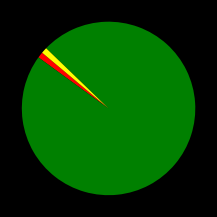

Is there any slice that represents more than half of the pie?

Yes